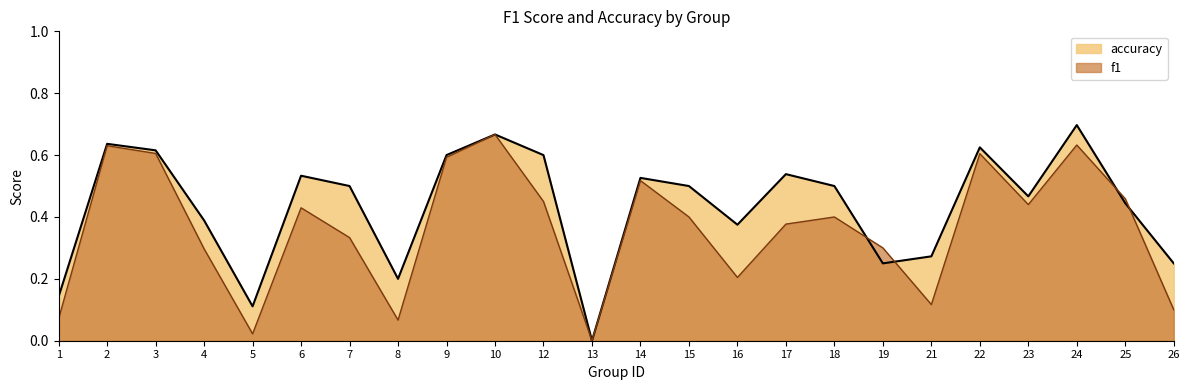

Reading left to right, extract all data points from this chart.

f1: 0.1	0.6	0.6	0.3	0.0	0.4	0.3	0.1	0.6	0.7	0.5	0.0	0.5	0.4	0.2	0.4	0.4	0.3	0.1	0.6	0.4	0.6	0.5	0.1
accuracy: 0.1	0.6	0.6	0.4	0.1	0.5	0.5	0.2	0.6	0.7	0.6	0.0	0.5	0.5	0.4	0.5	0.5	0.2	0.3	0.6	0.5	0.7	0.4	0.2